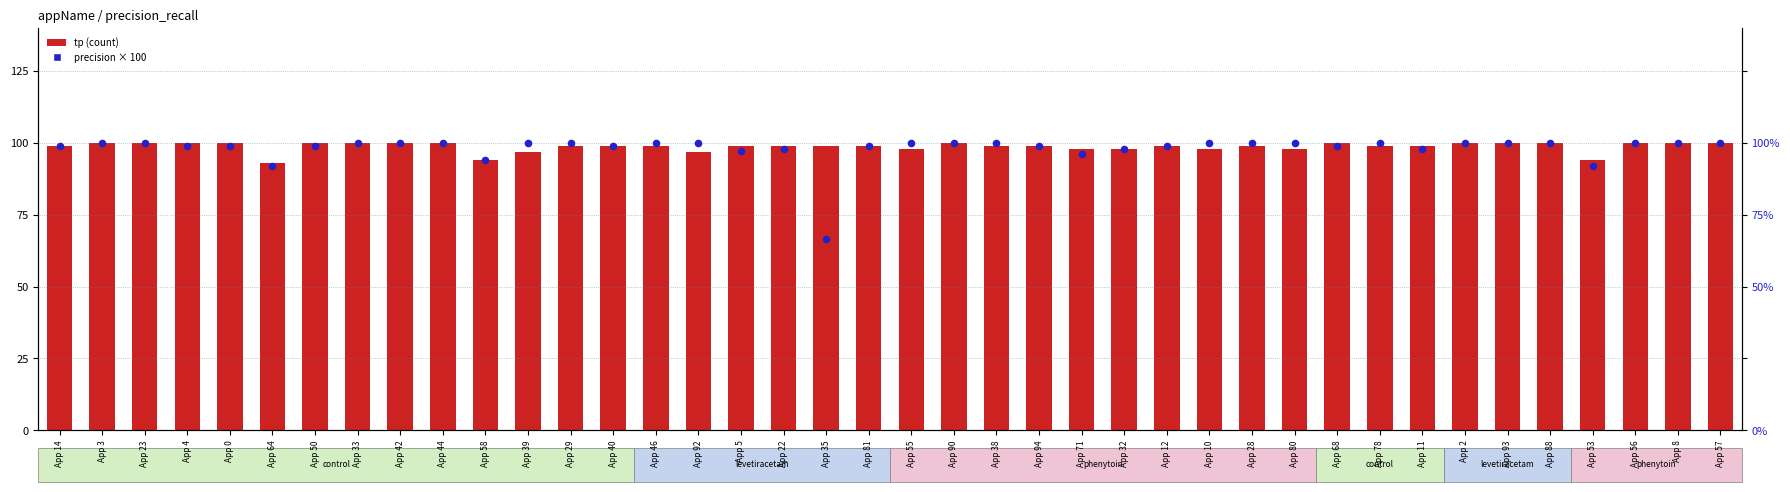

What is the total value across all series at App 64?

185.1